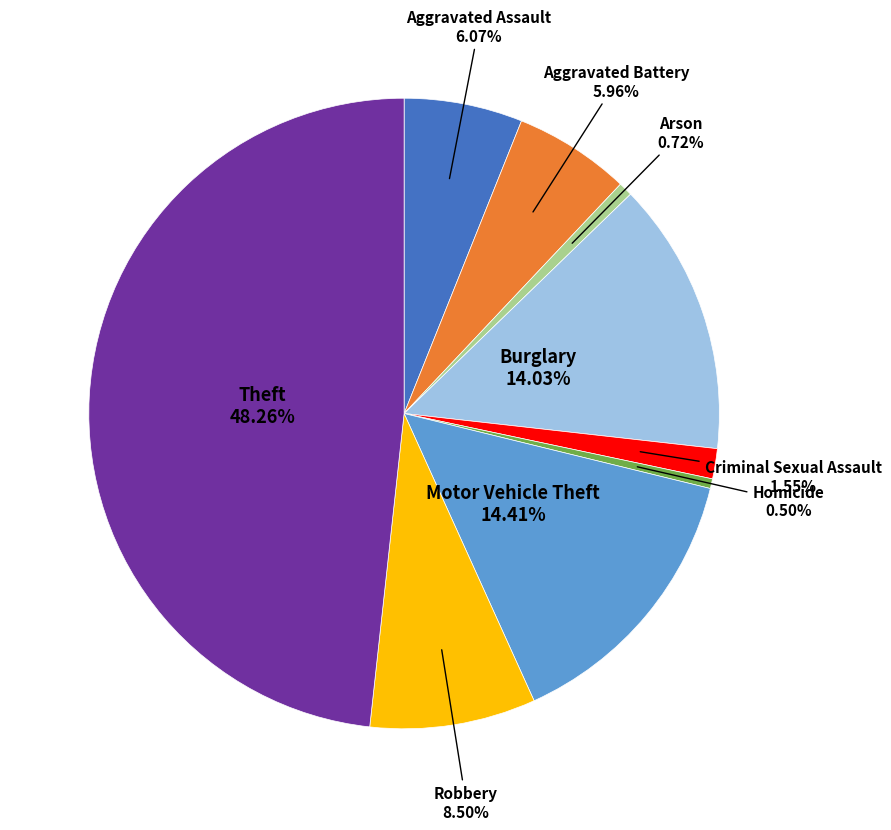

Is there a majority slice in this chart?

No